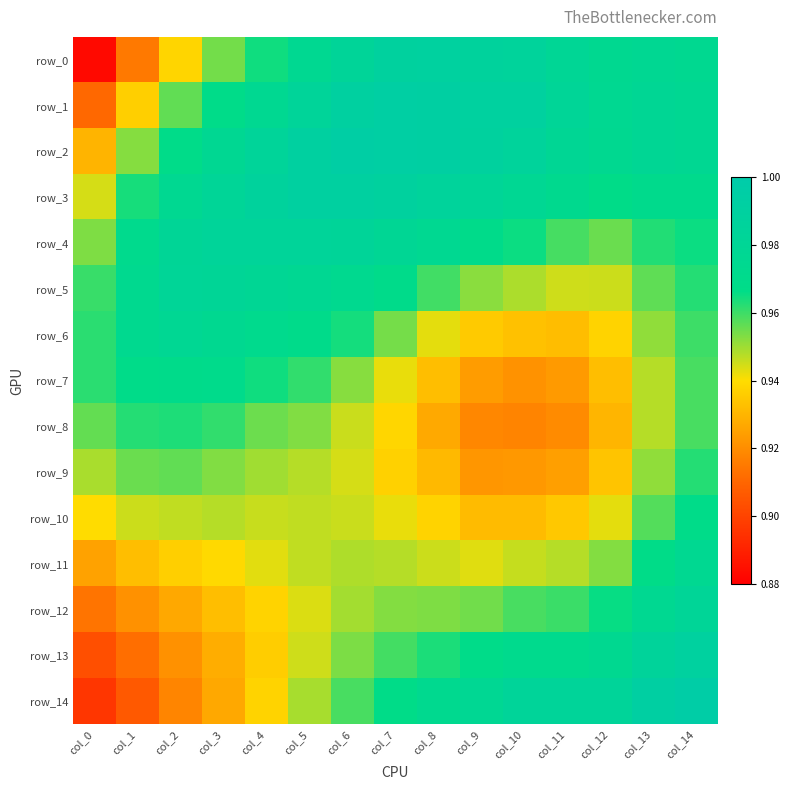

Between col_10 and col_12, which series saw the biggest shift?

row_1